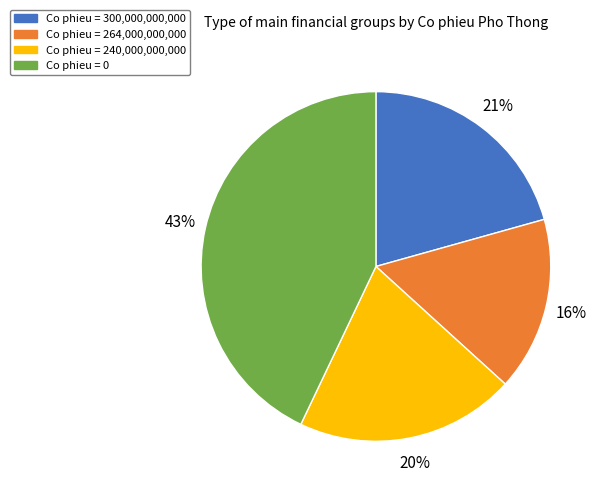

To the nearest percent, what is the difference between the Co phieu = 300,000,000,000 and Co phieu = 264,000,000,000 slice percentages?

5%